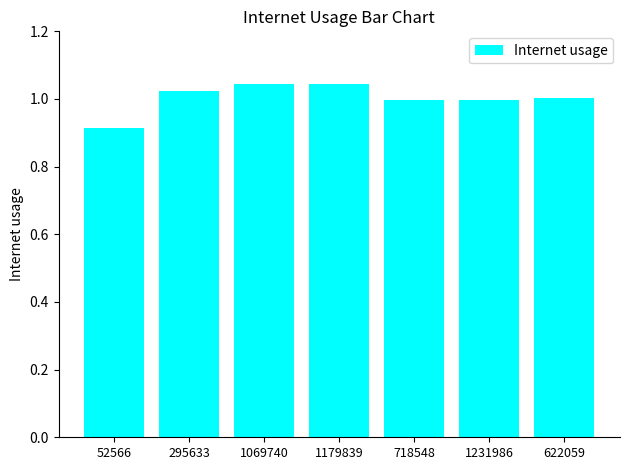

What is the difference between the maximum and minimum values?

0.1